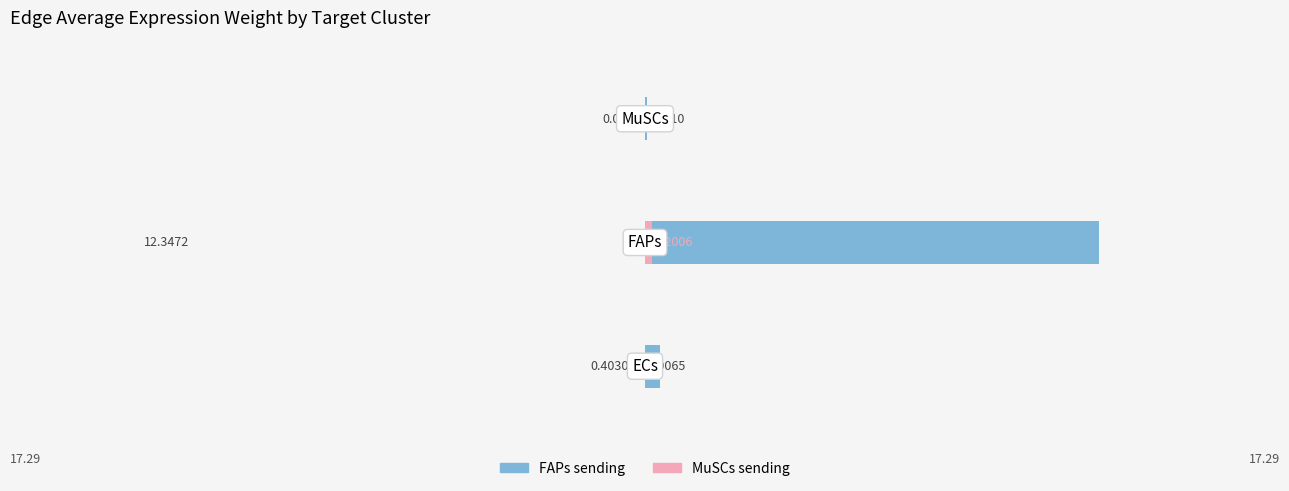

Does the chart contain stacked bars?

No